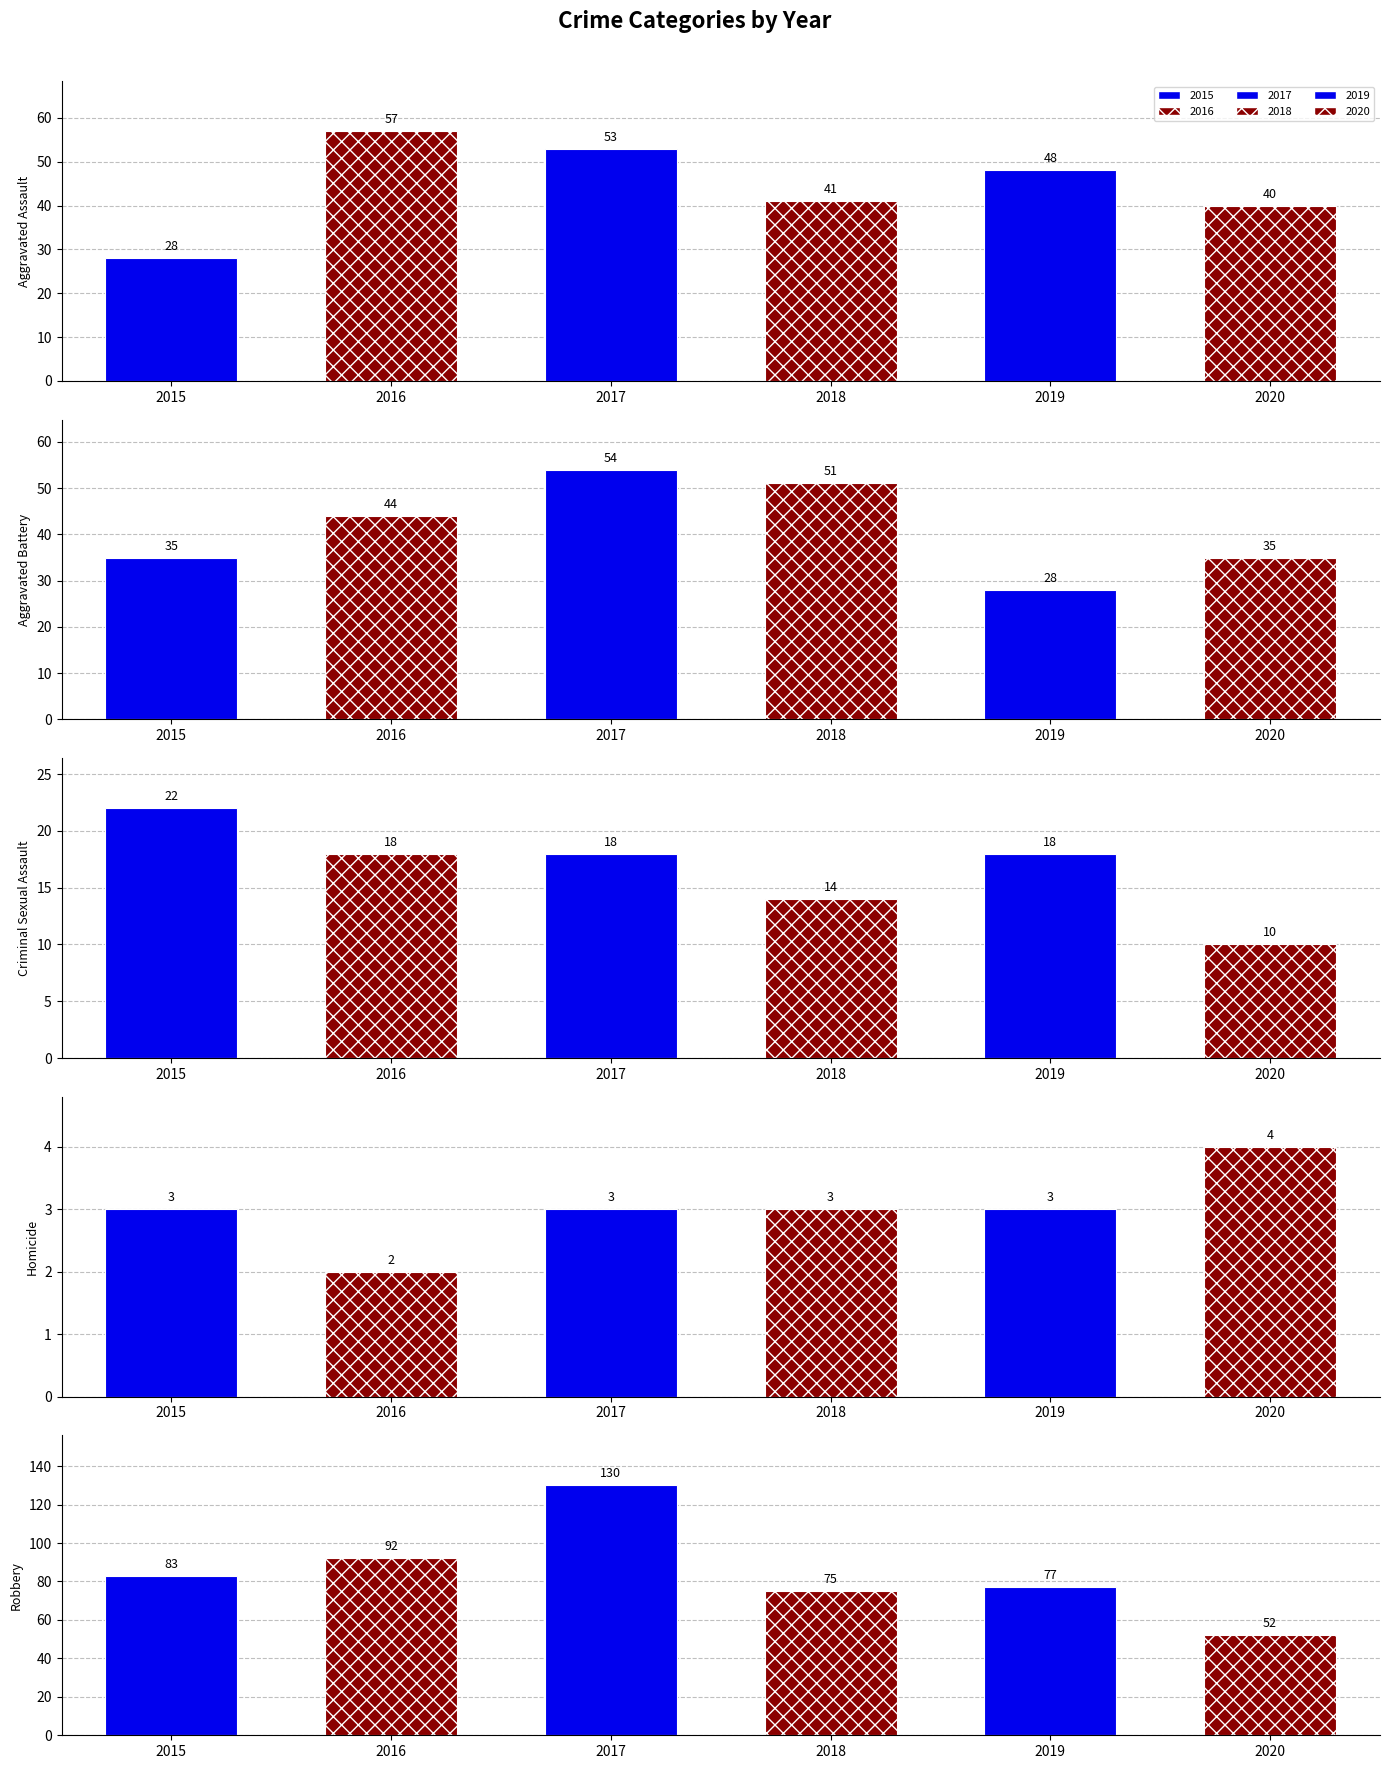

Reading left to right, what are all the values shown in this chart?

2015: 28	35	22	3	83
2016: 57	44	18	2	92
2017: 53	54	18	3	130
2018: 41	51	14	3	75
2019: 48	28	18	3	77
2020: 40	35	10	4	52